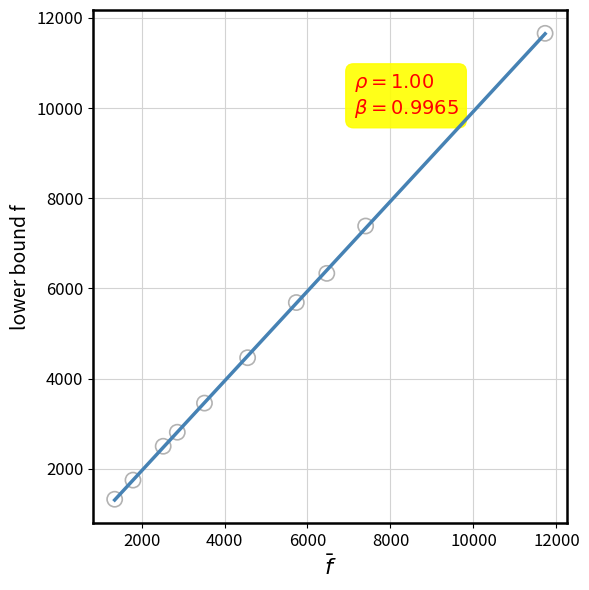

What is the average Y value?

4736